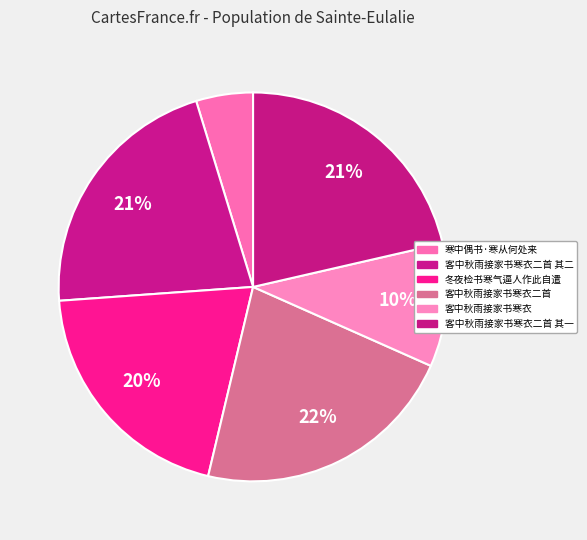

How many segments does this pie chart have?

6